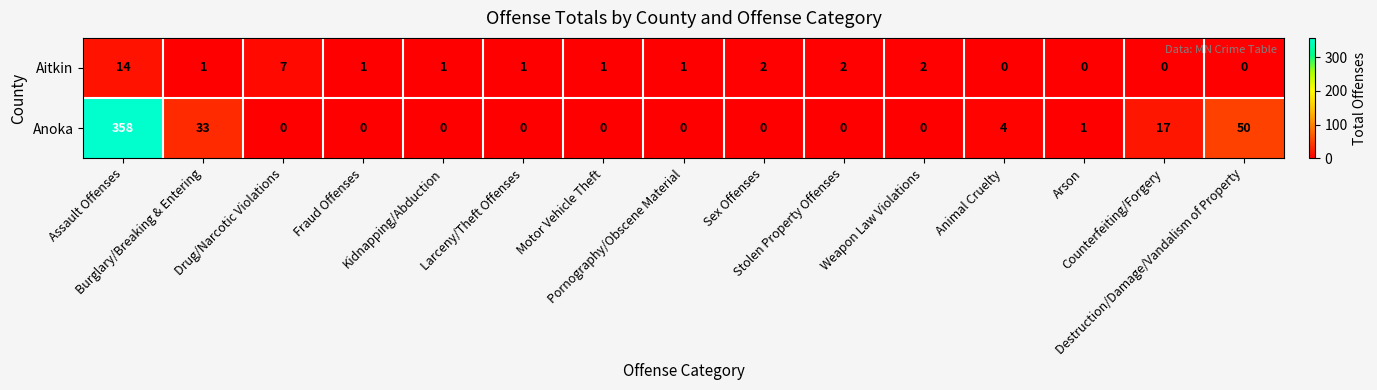

How many data points does each series have?

15